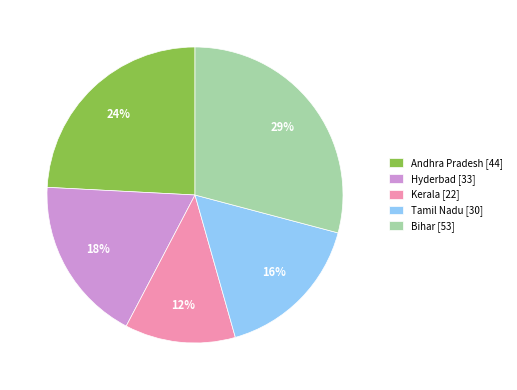

To the nearest percent, what is the difference between the Kerala and Hyderbad slice percentages?

6%